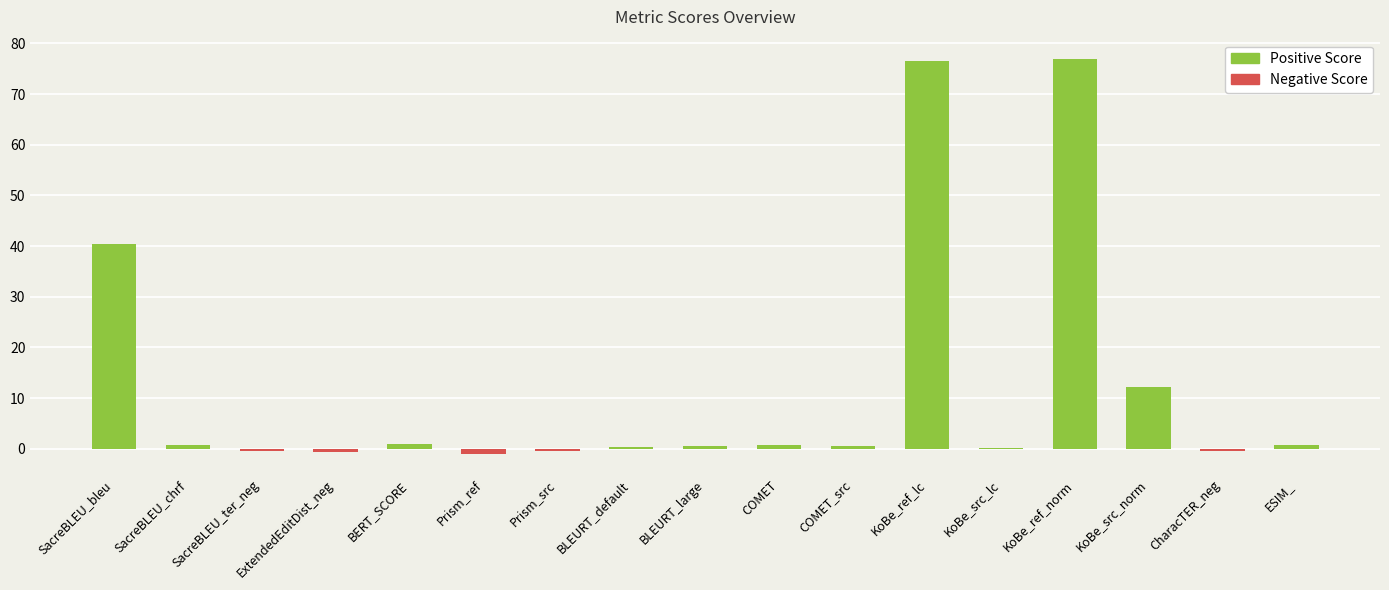

What is the maximum value for Positive Score?

76.8